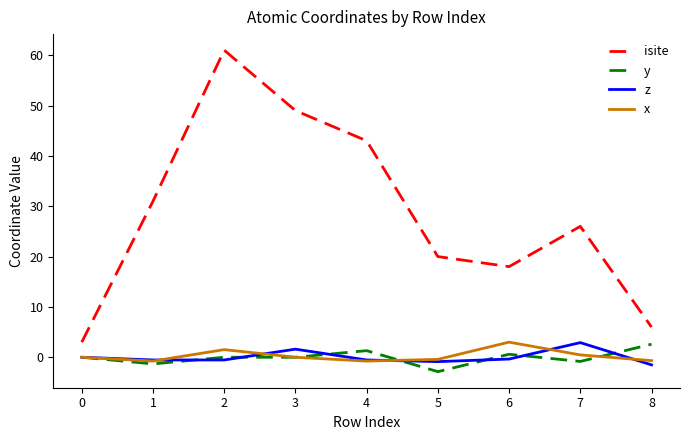

The value of x at 7 is 0.5. True or false?

True